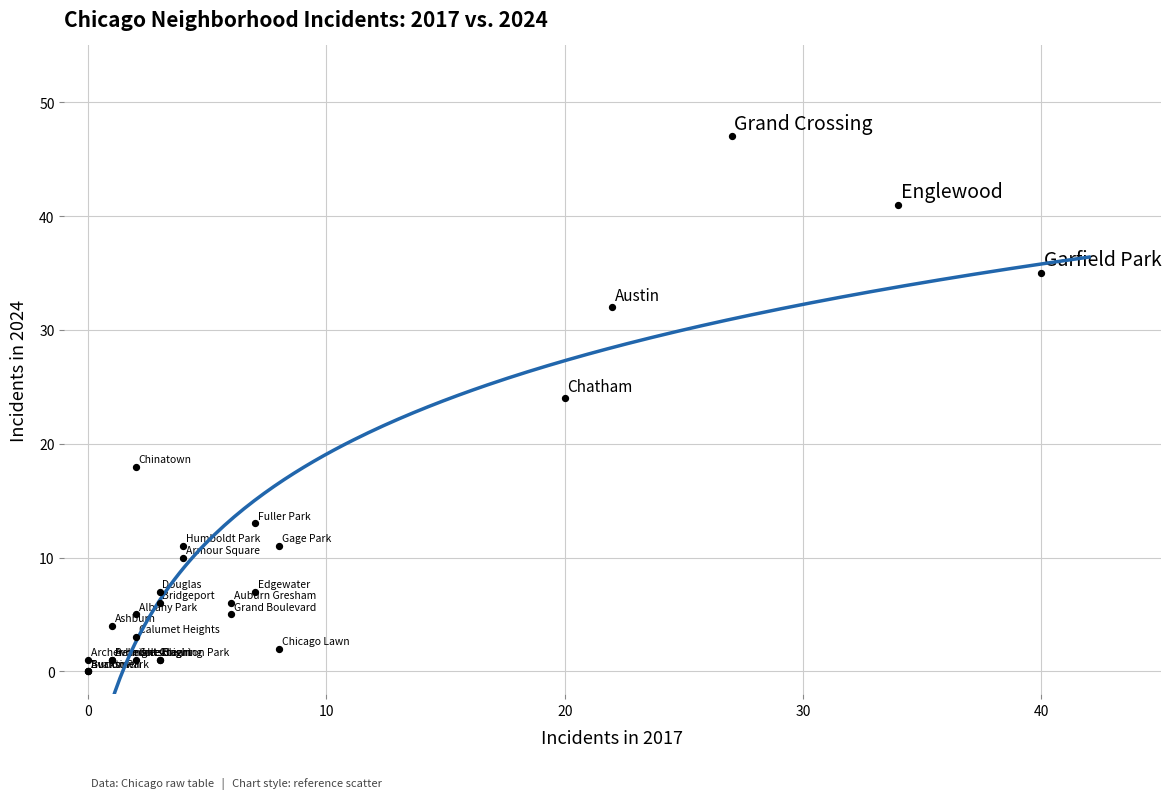

What Y value in the scatter plot is closest to 23?

24